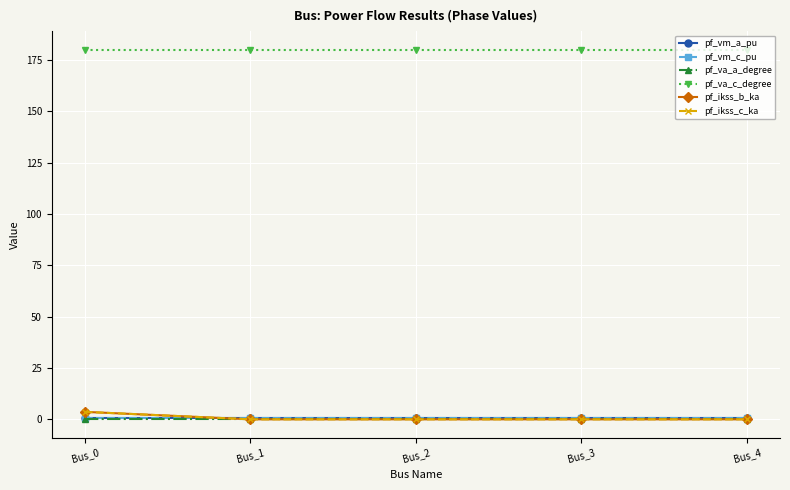

What is the spread (max minus min) of values at Bus_2?

180.0